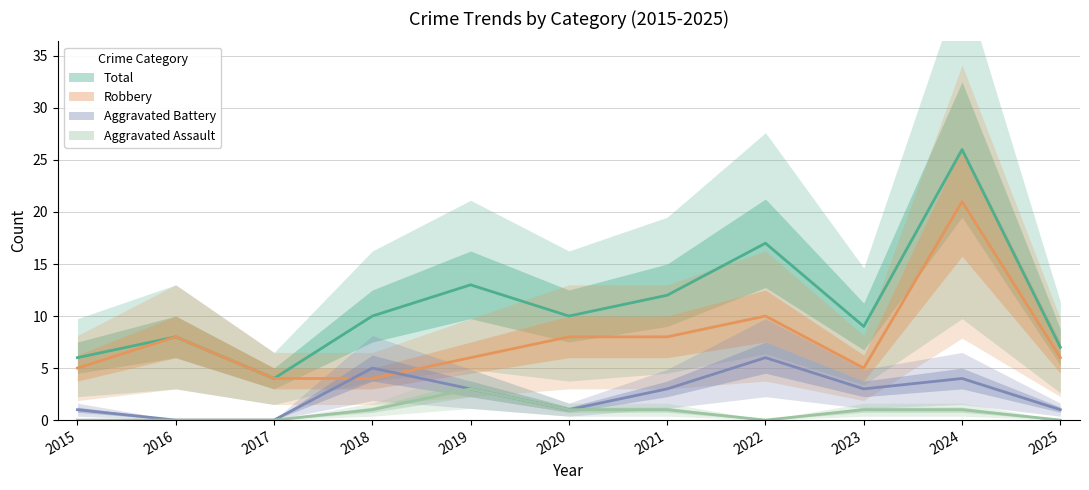

Between 2022 and 2024, which is larger?

2024